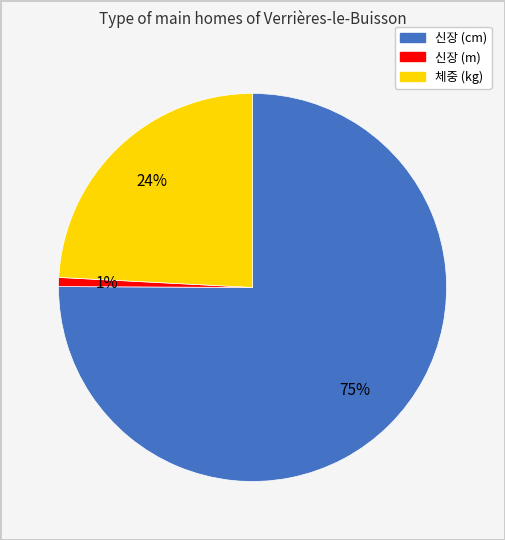

Which has a higher value, 신장 (m) or 체중 (kg)?

체중 (kg)